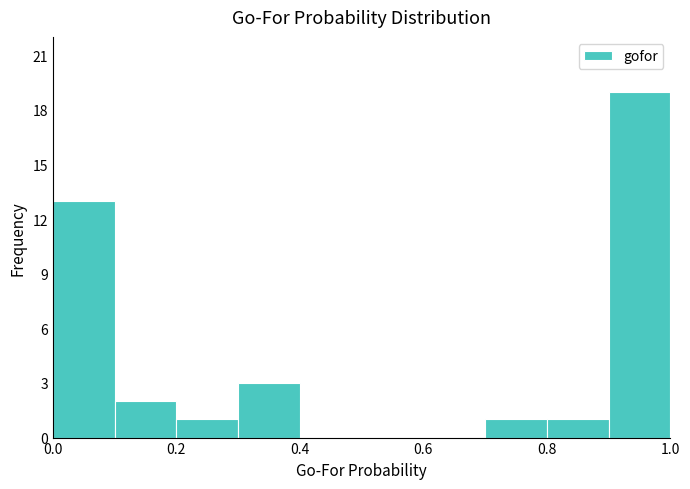

What is the height of the bar covering 0.3 to 0.4 on the x-axis? The values are not printed on the chart, so give them approximately, as read against the axis.

3